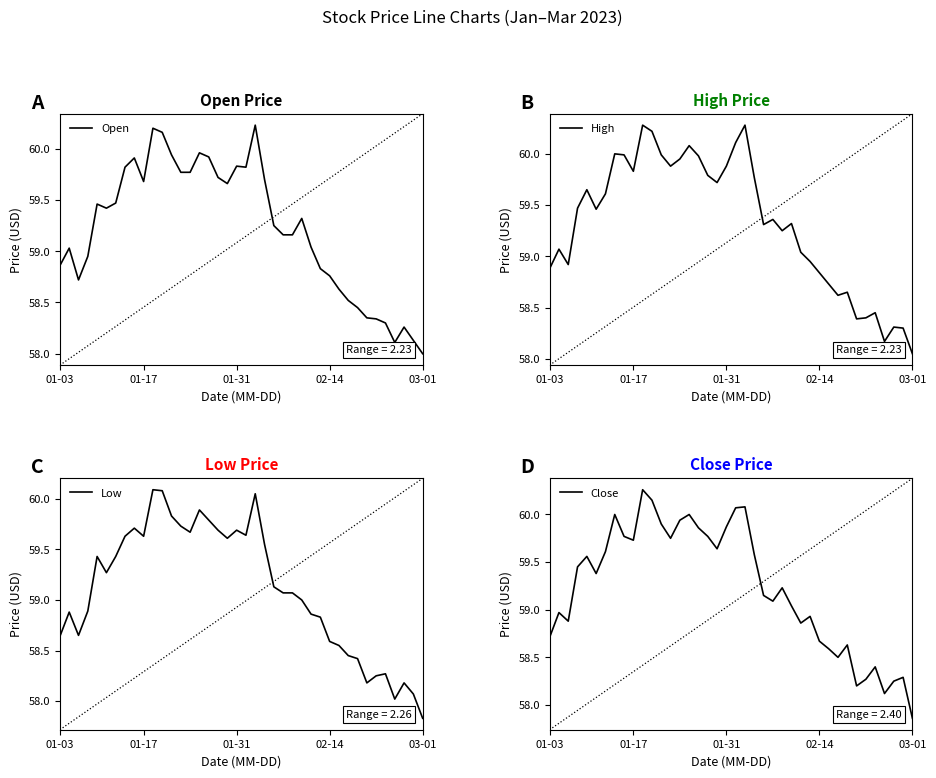

True or false: High and Open intersect in this chart.

False